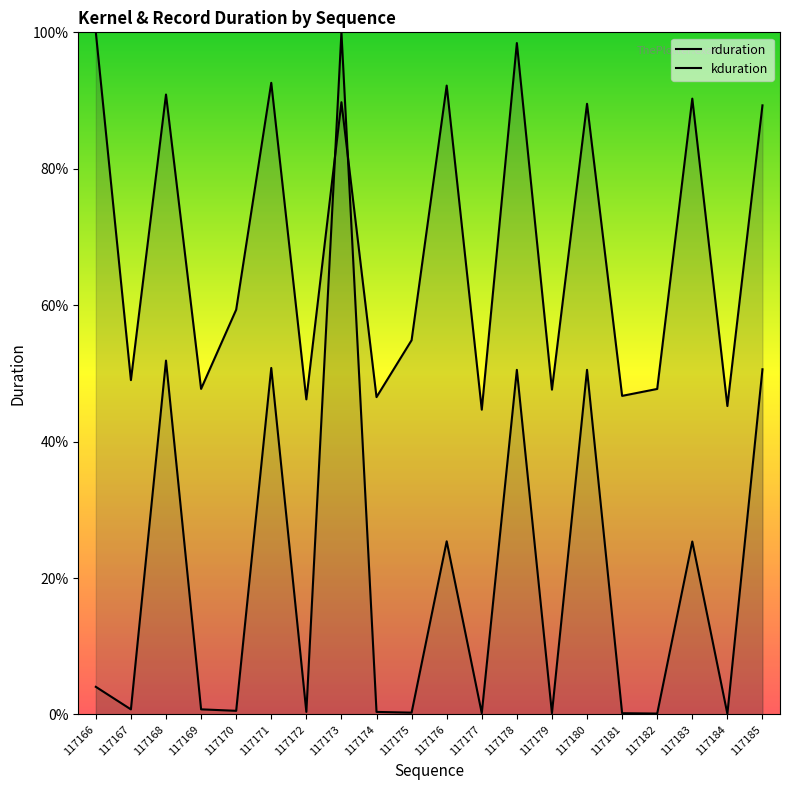

How many intersections are there between kduration and rduration?

2